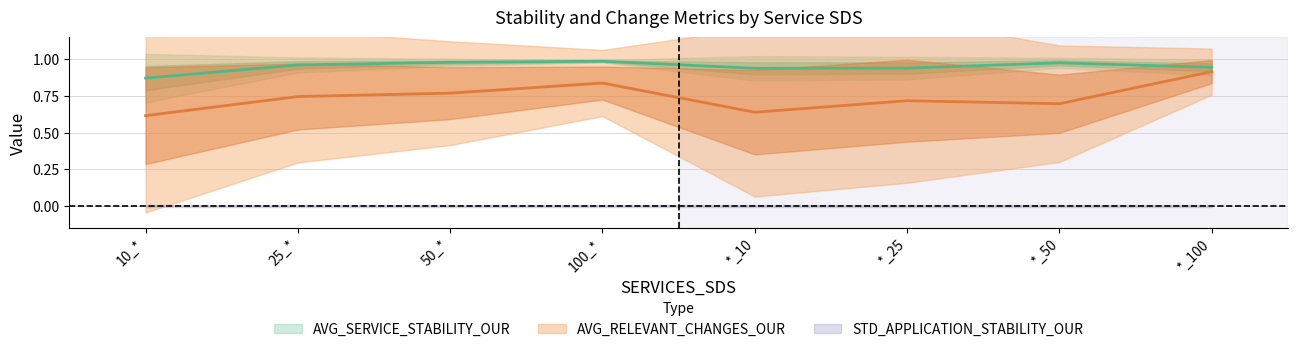

What is the label of the 6th point from the right?

50_*